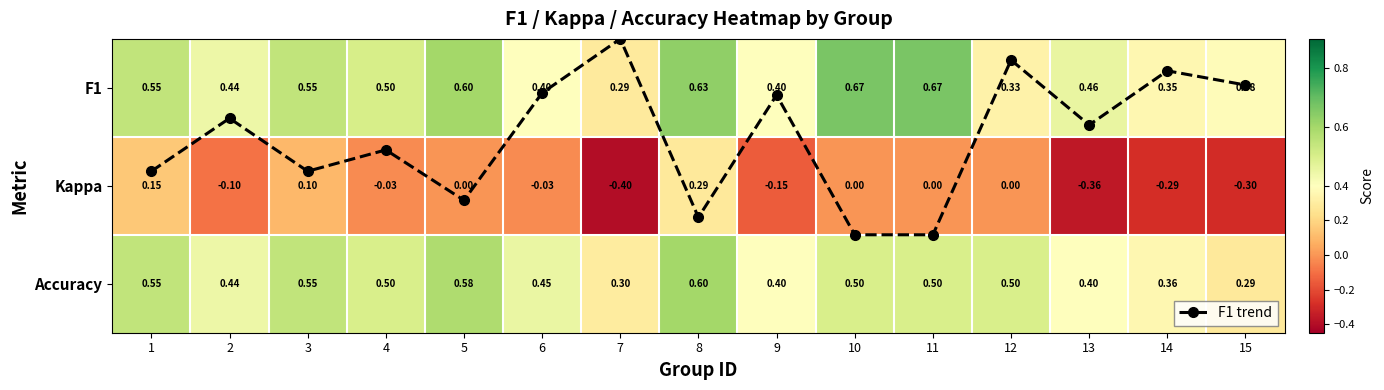

The value of Accuracy at 9 is 0.4. True or false?

True